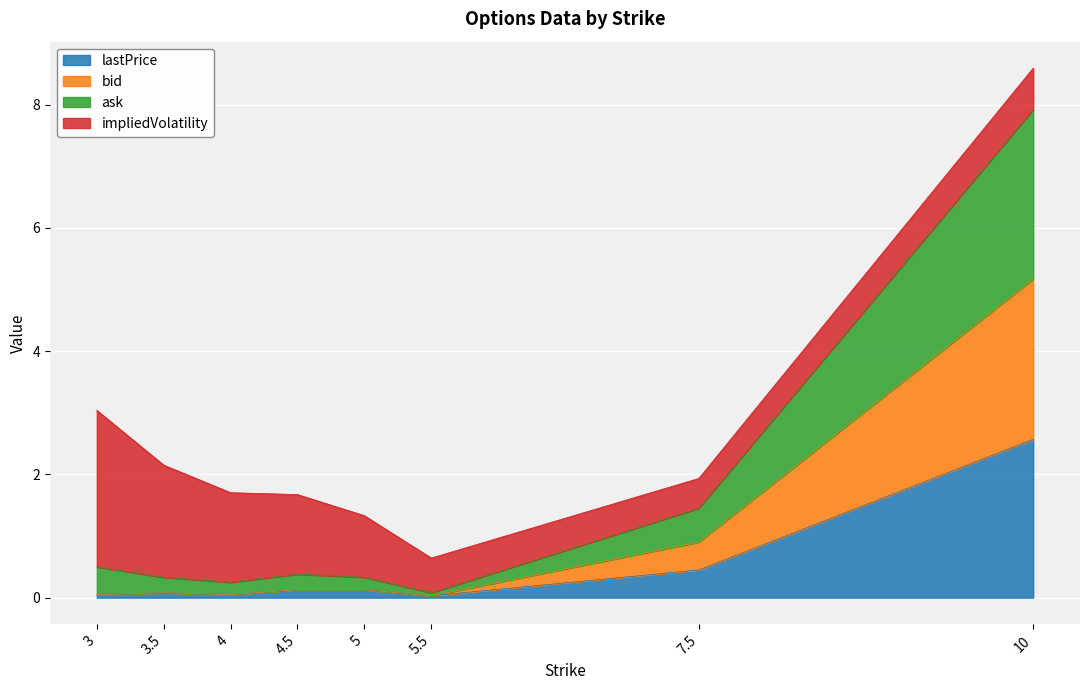

Does the chart display data point markers on the line(s)?

No